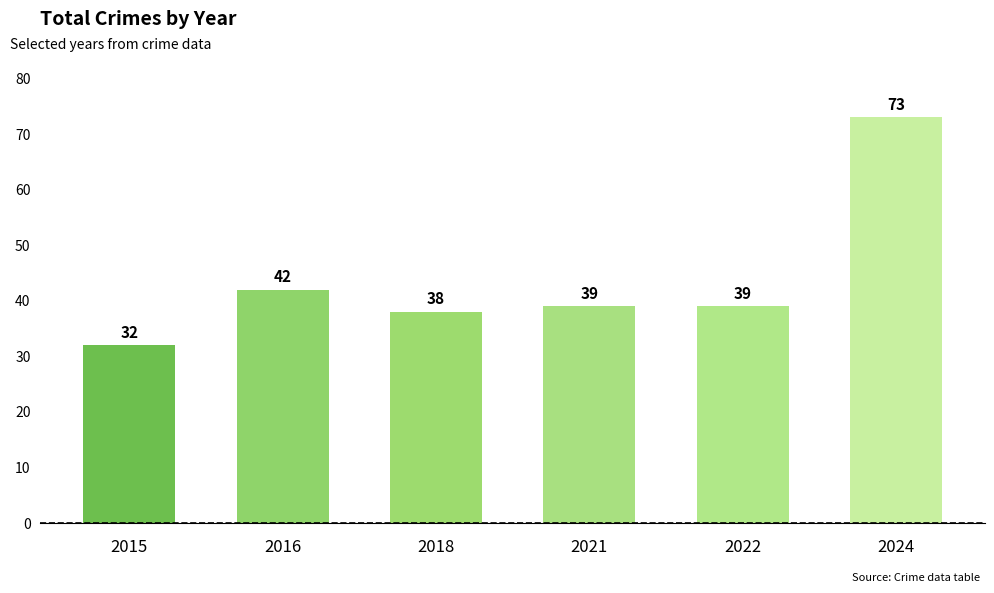

What is the approximate value at 2024, to the nearest 10?

70